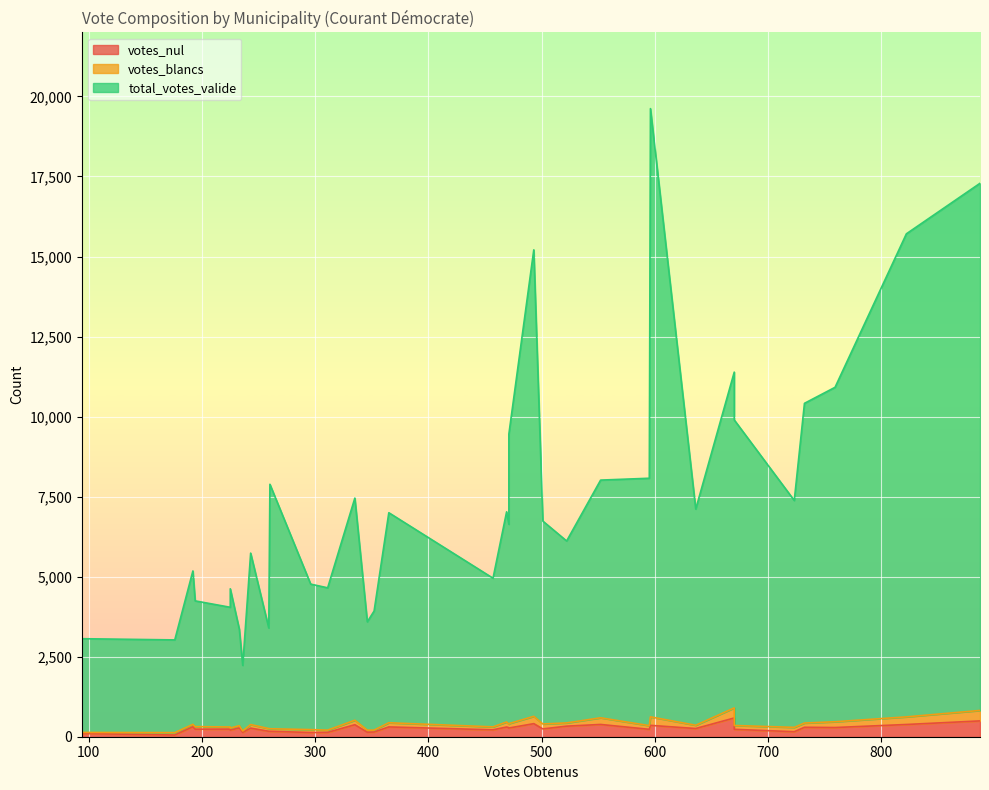

What is the difference between the maximum and minimum values in the votes_blancs series?

294